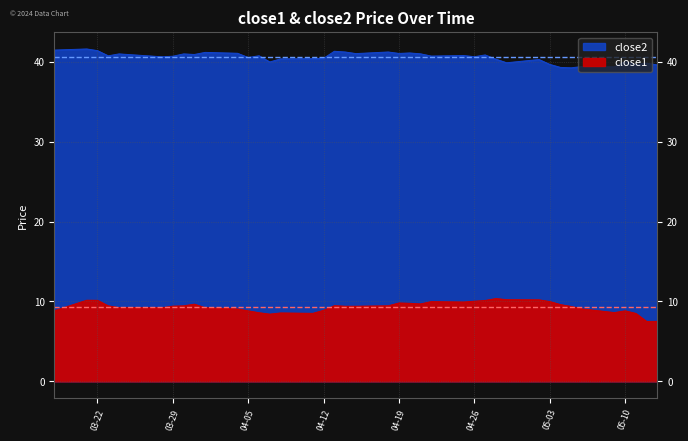

The close1 series shows 13.8 at 2016-04-06. True or false?

False